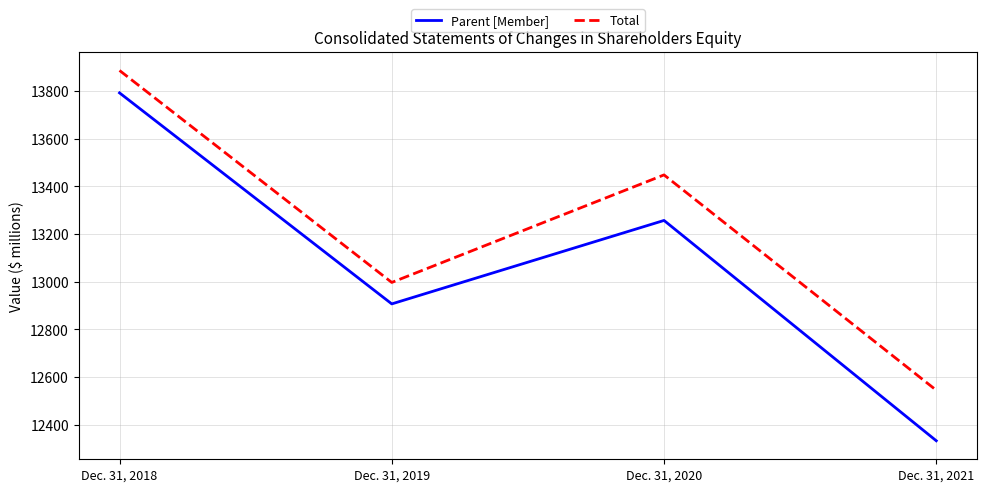

The Total series shows 12545 at Dec. 31, 2021. True or false?

True